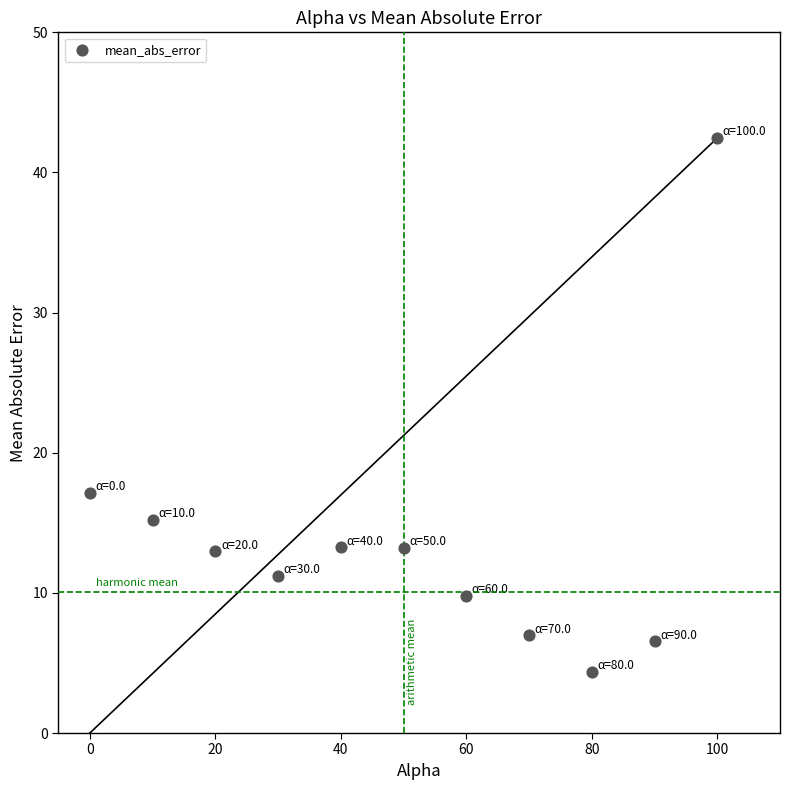

What is the range of Y values (max minus min)?

38.1